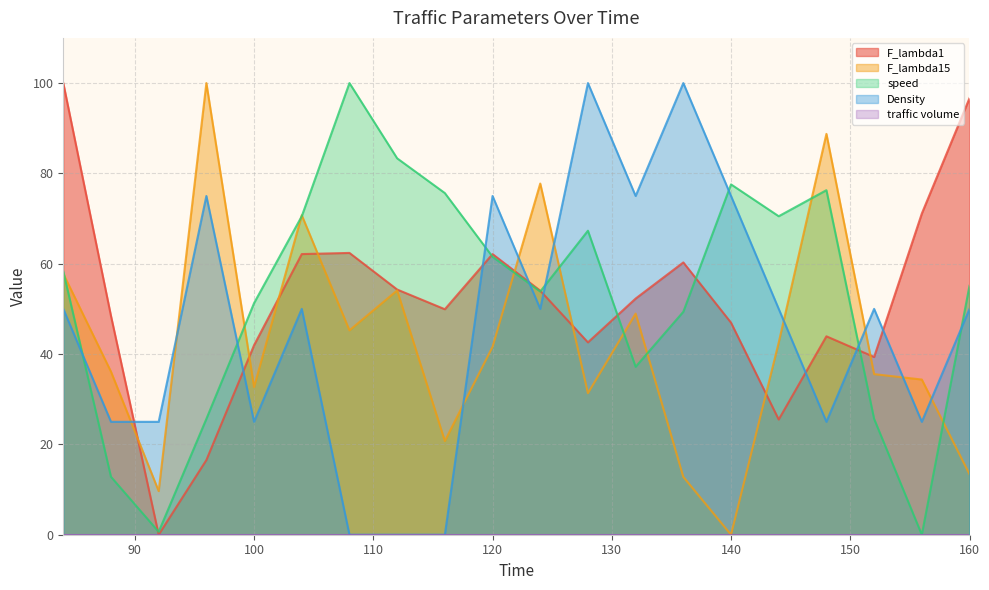

Which category has the lowest value in the speed series?

156